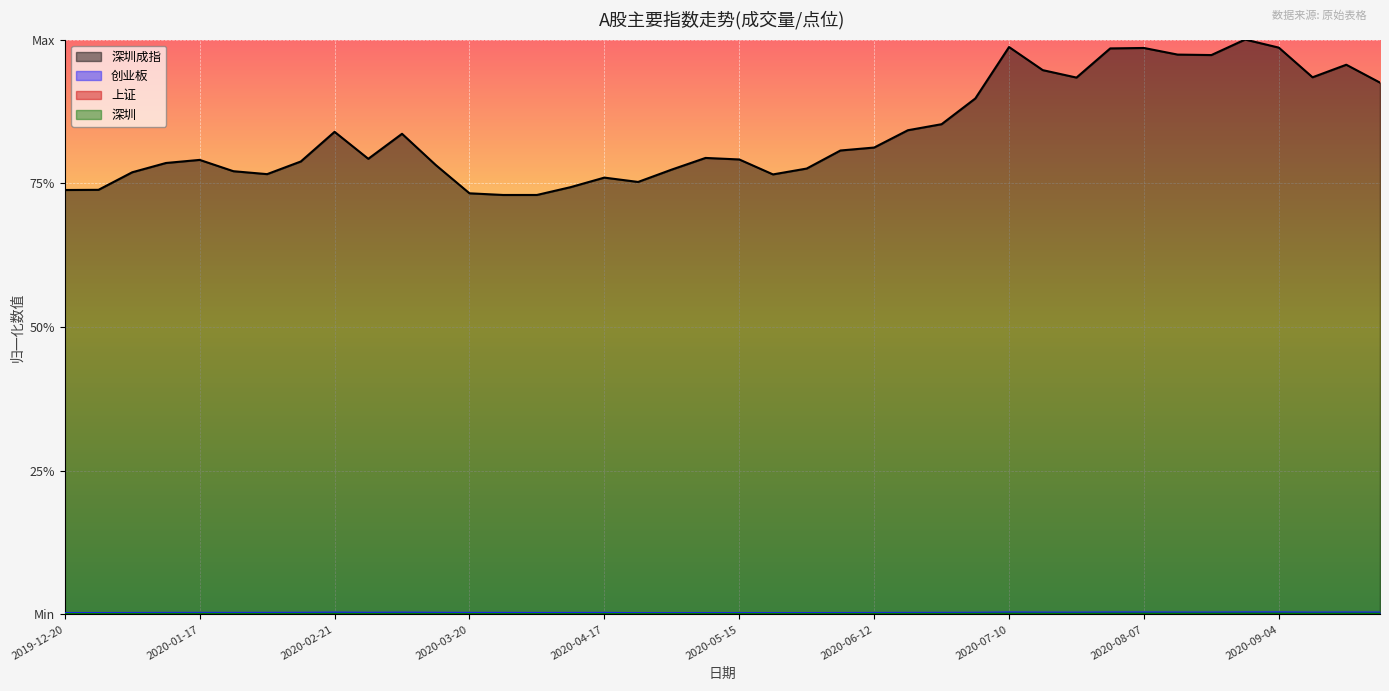

Where is the first local maximum for 深圳?

2020-01-17